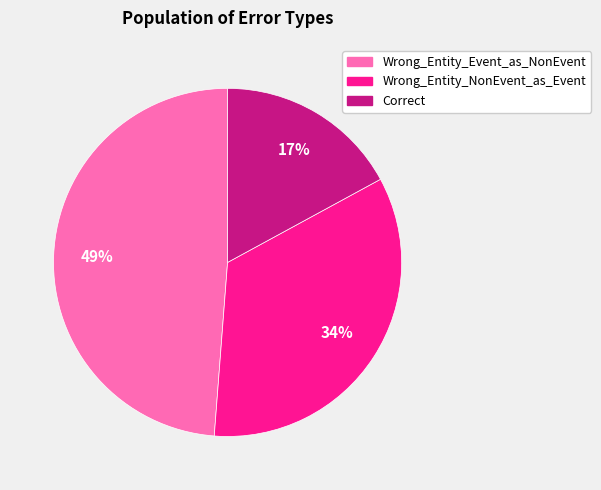

To the nearest percent, what is the average slice percentage?

33%